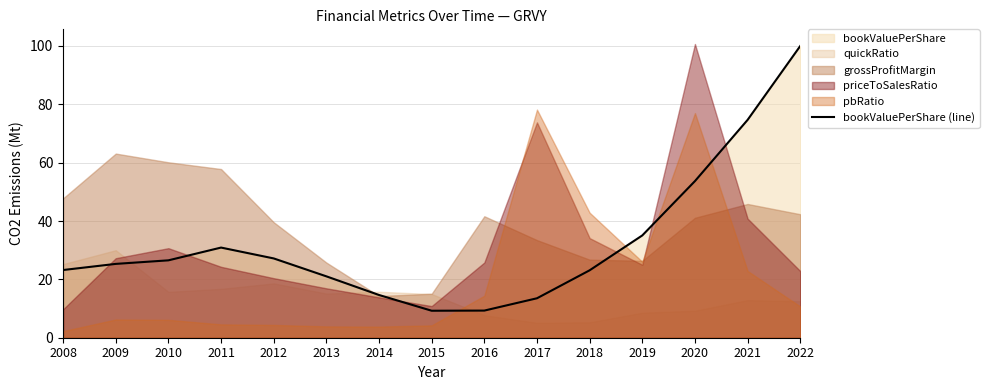

What is the ratio of the value at 2010 to the value at 2020?

0.5